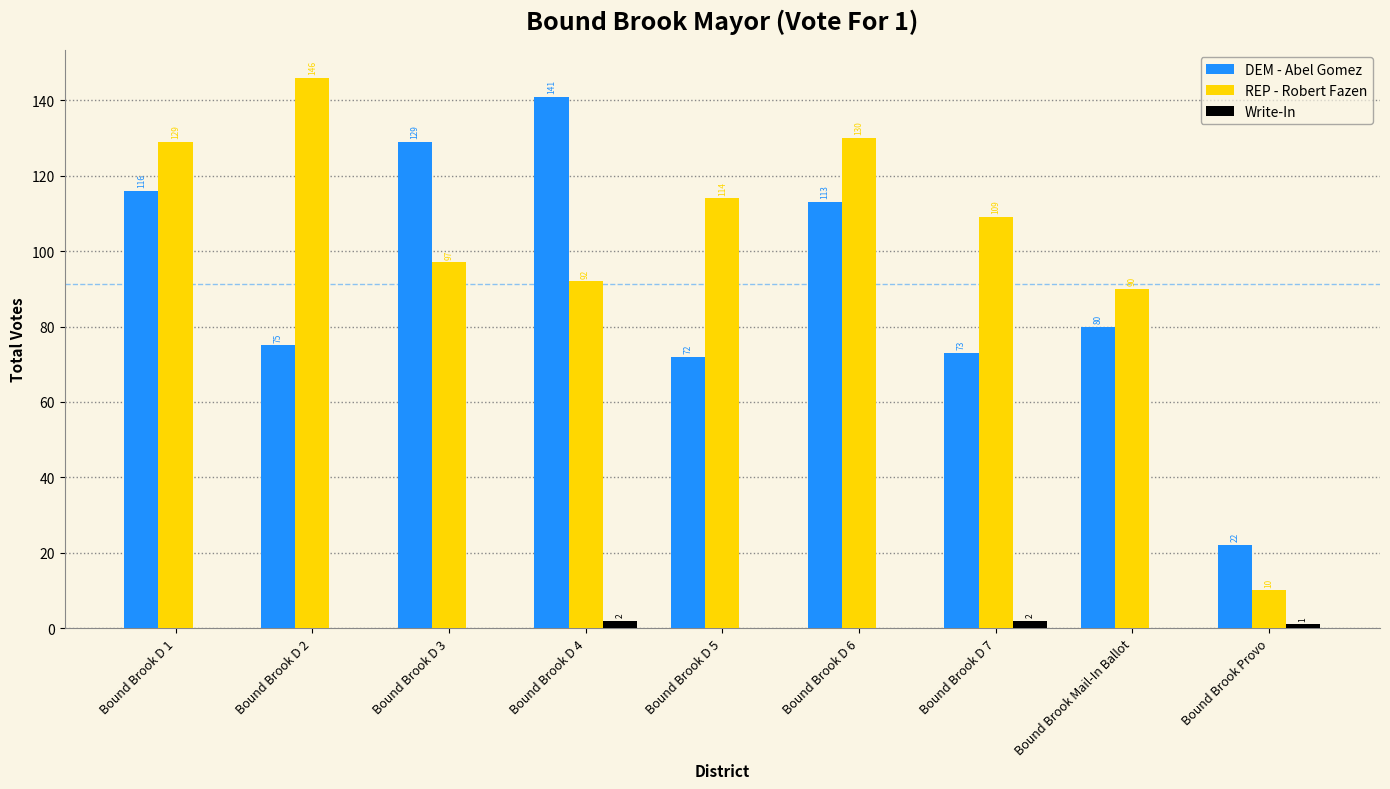

How many groups of bars are there?

9